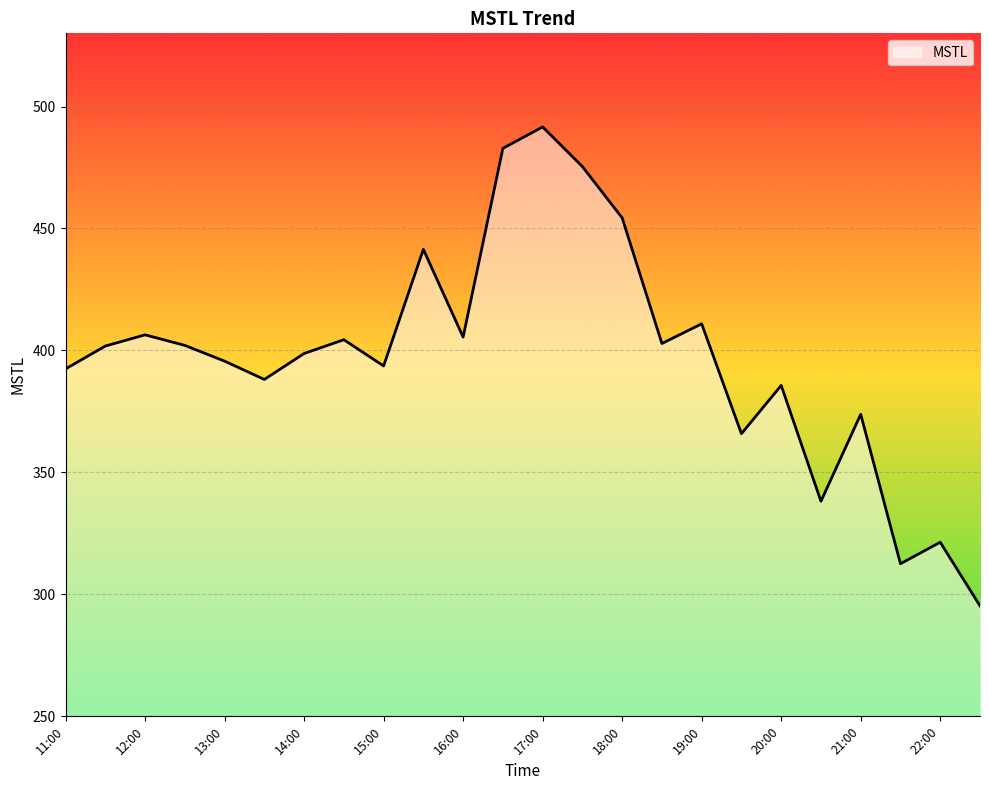

What is the difference between the maximum and minimum values?

196.3